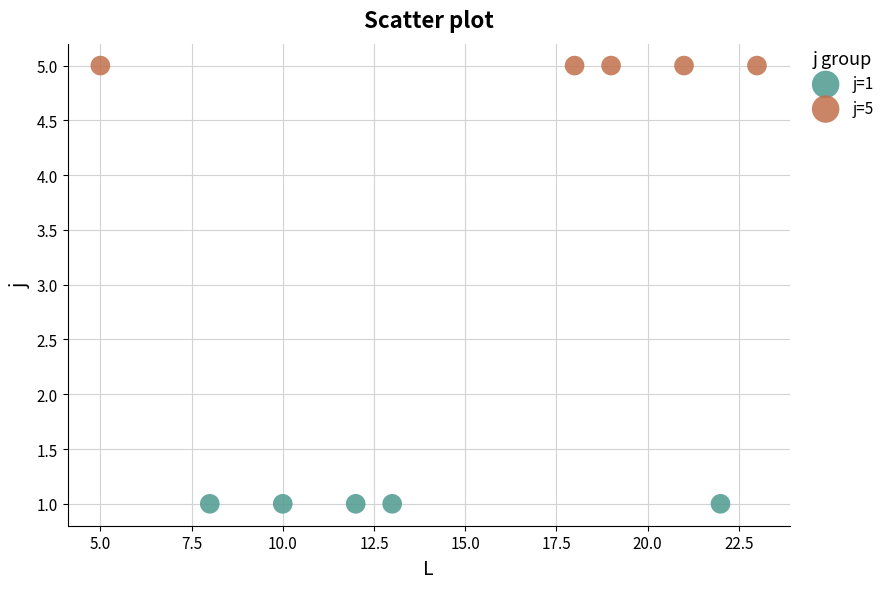

Which series contains the lowest Y value?

j=1